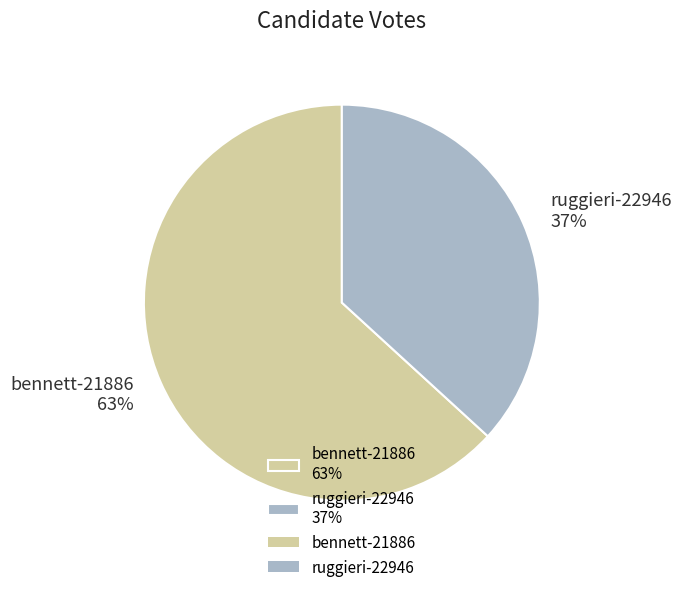

Count the number of slices in the pie.

2